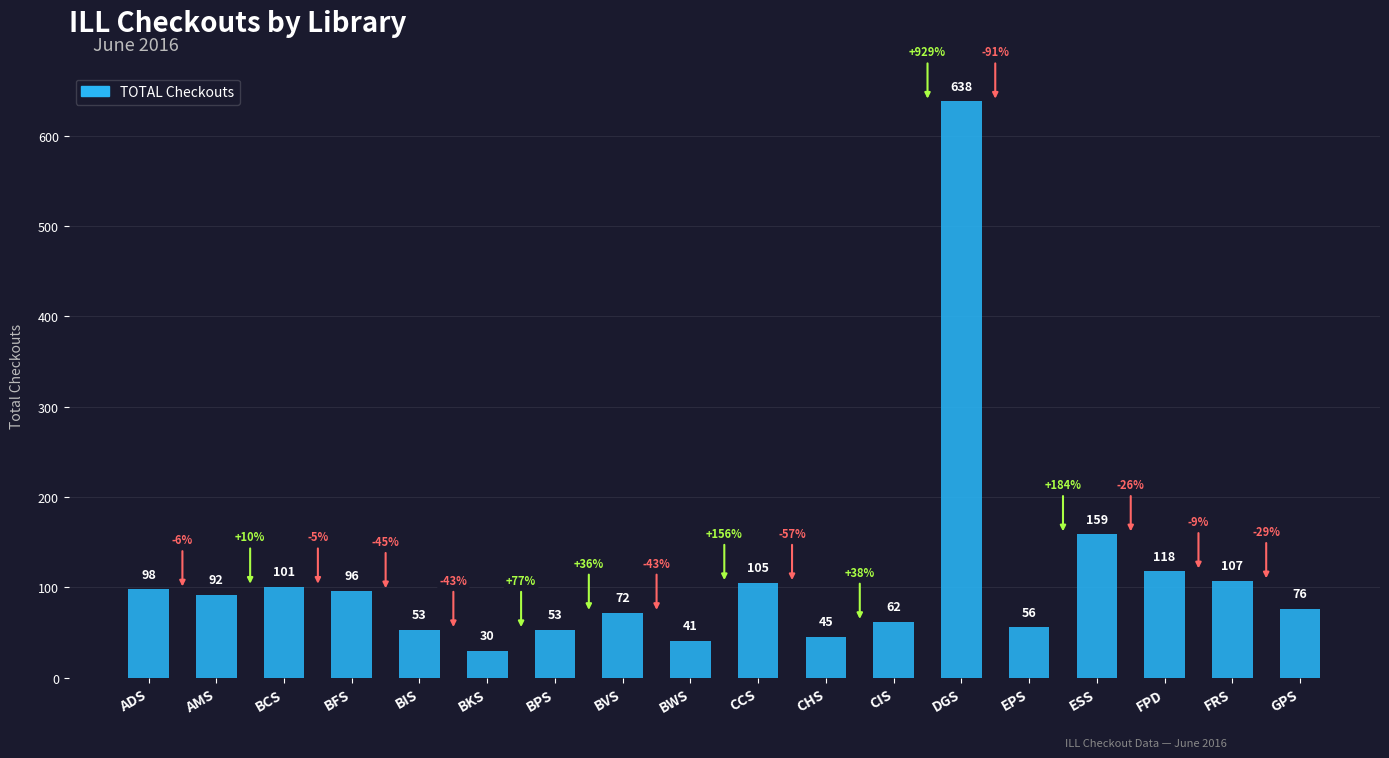

What is the sum of the values at BFS and BPS?

149